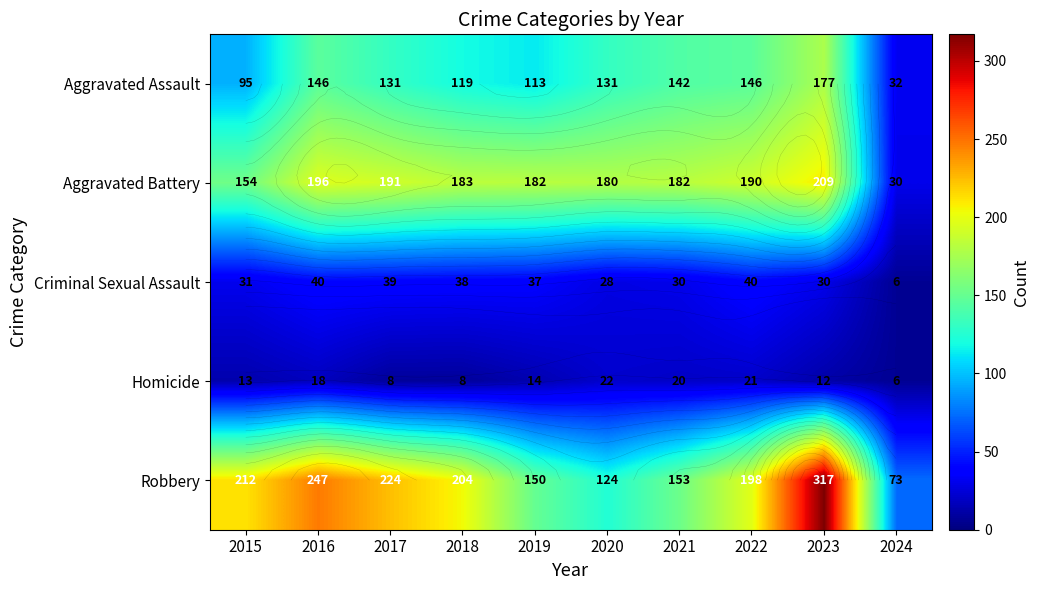

What is the average value of the Aggravated Battery series?

170